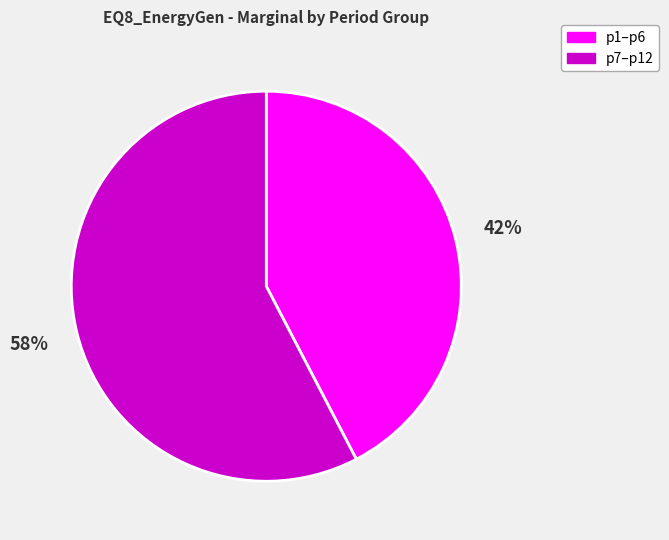

Is there any slice that represents more than half of the pie?

Yes